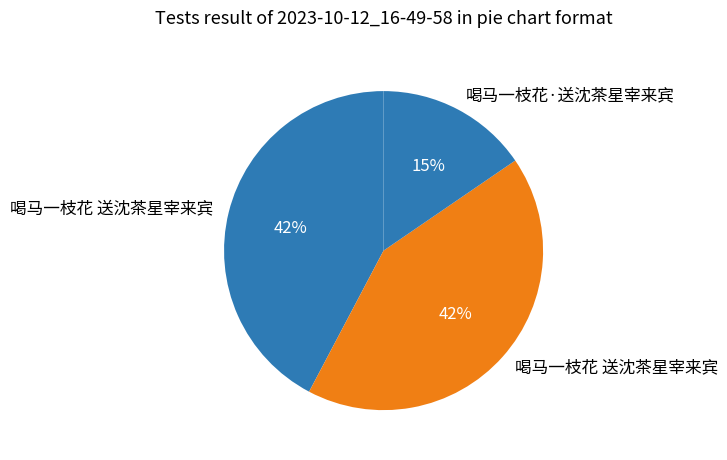

Which category has the smallest portion of the pie?

喝马一枝花·送沈茶星宰来宾